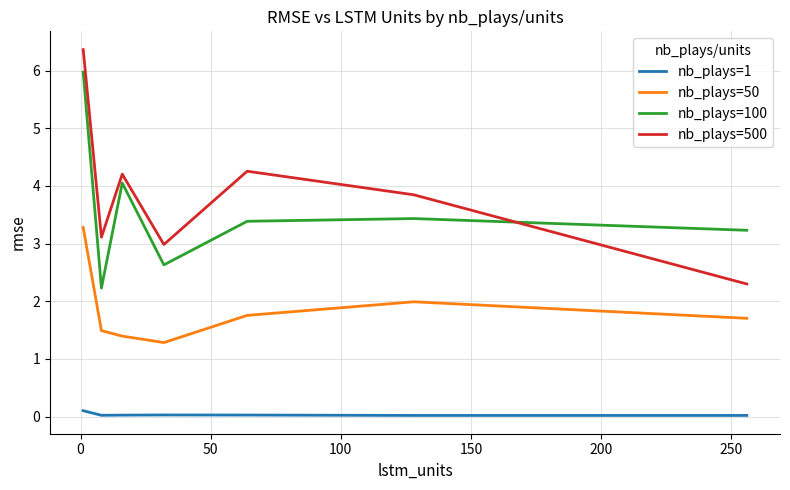

At how many categories does at least one series exceed 0?

7